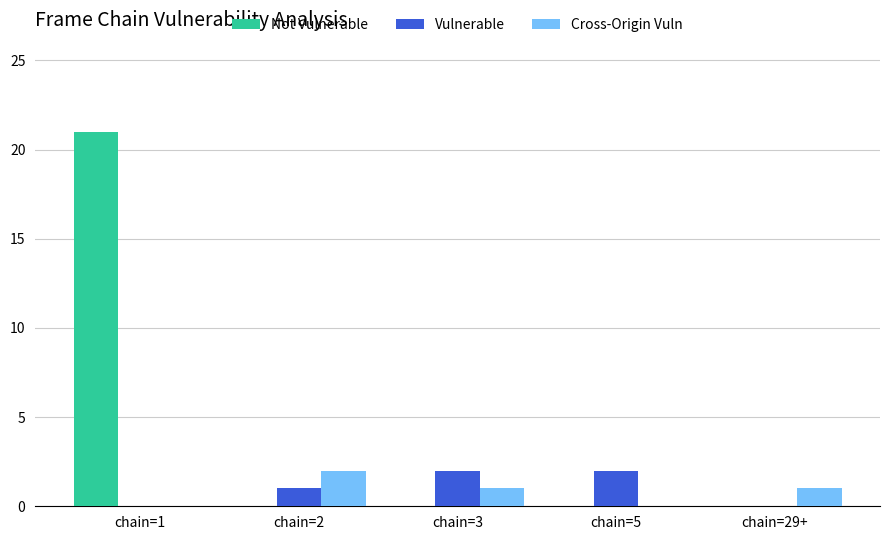

The Vulnerable series shows 1 at chain=1. True or false?

False